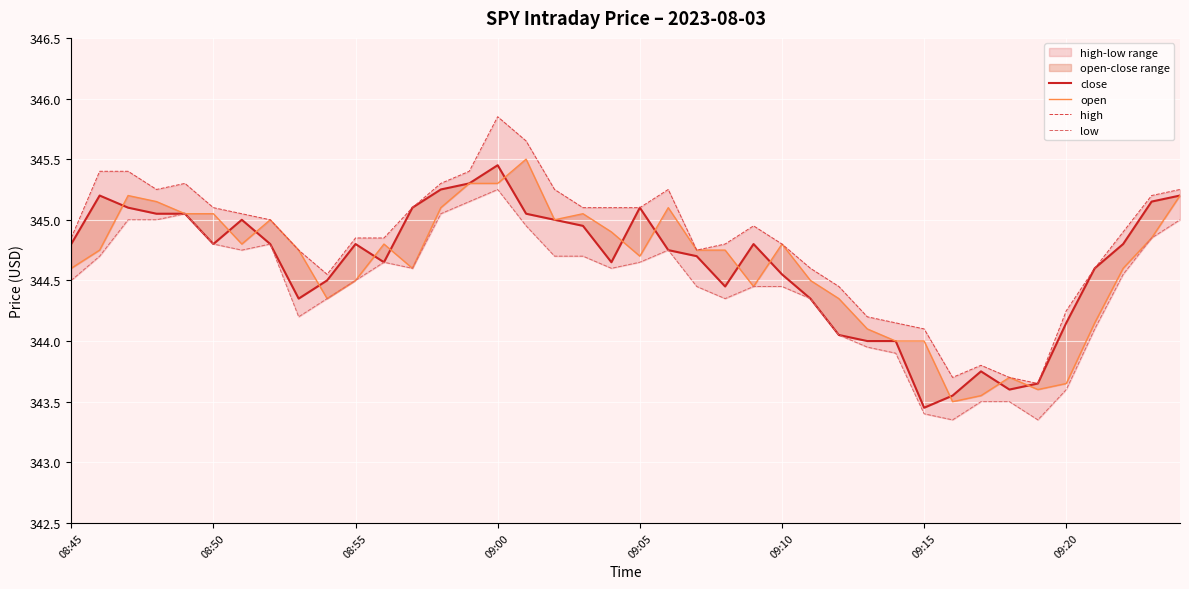

Does the chart display data point markers on the line(s)?

No